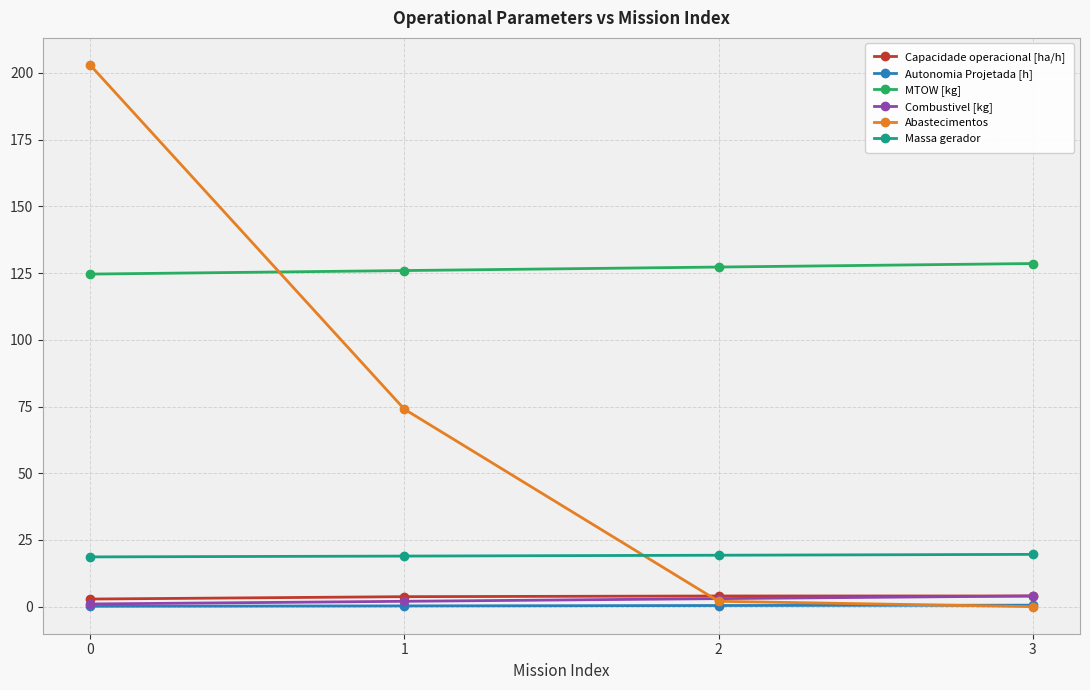

Is the value of Abastecimentos at 2 greater than the value of Massa gerador at 3?

No